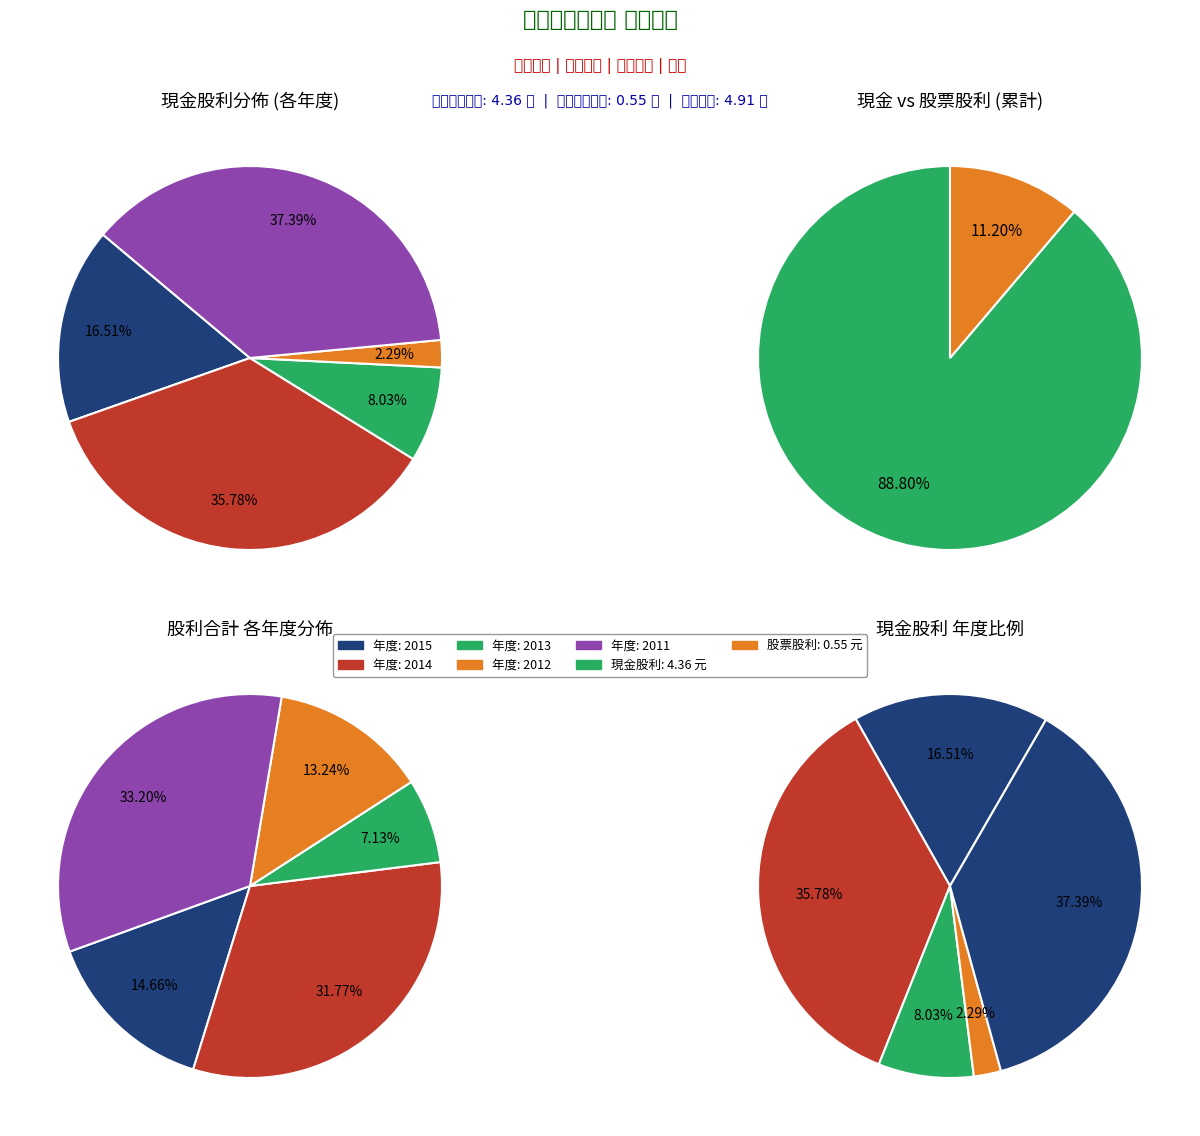

Do 2012 and 2014 together represent more than half of the pie?

No